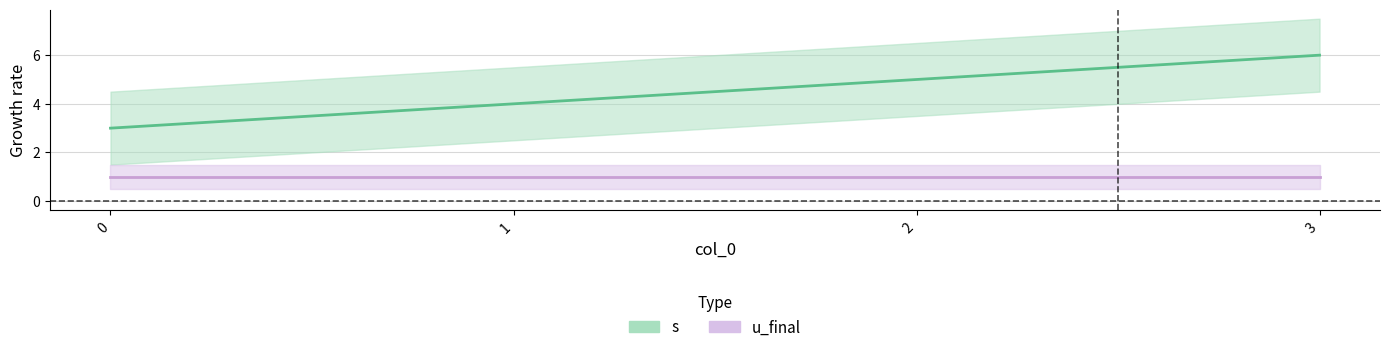

Rank the series by their maximum value, from lowest to highest.

u_final, s